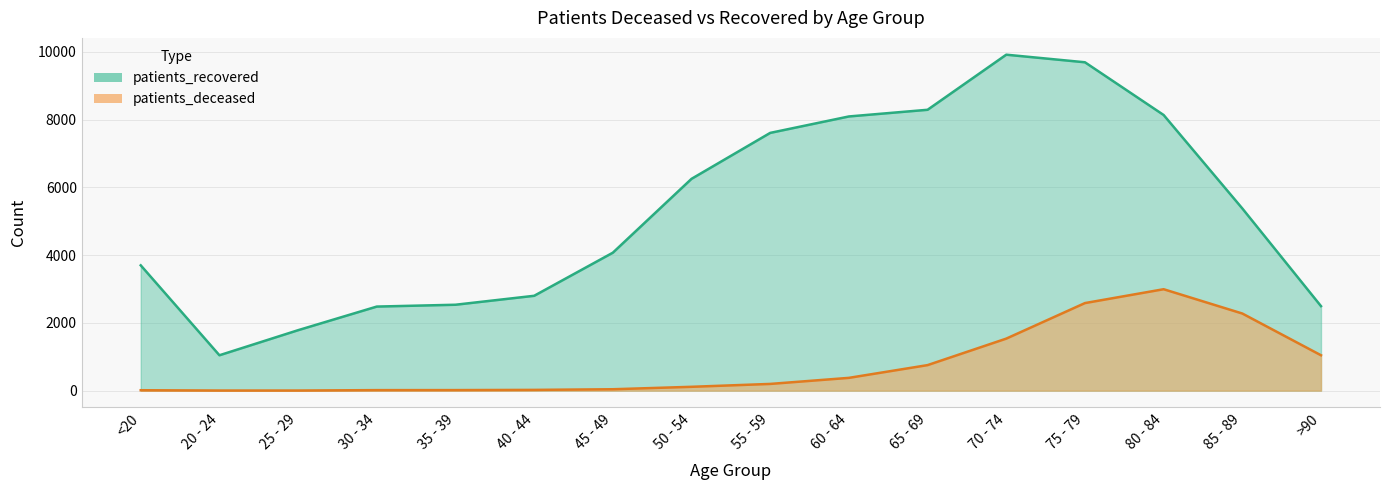

What is the sum of the patients_deceased values at >90 and 45 - 49?

1085